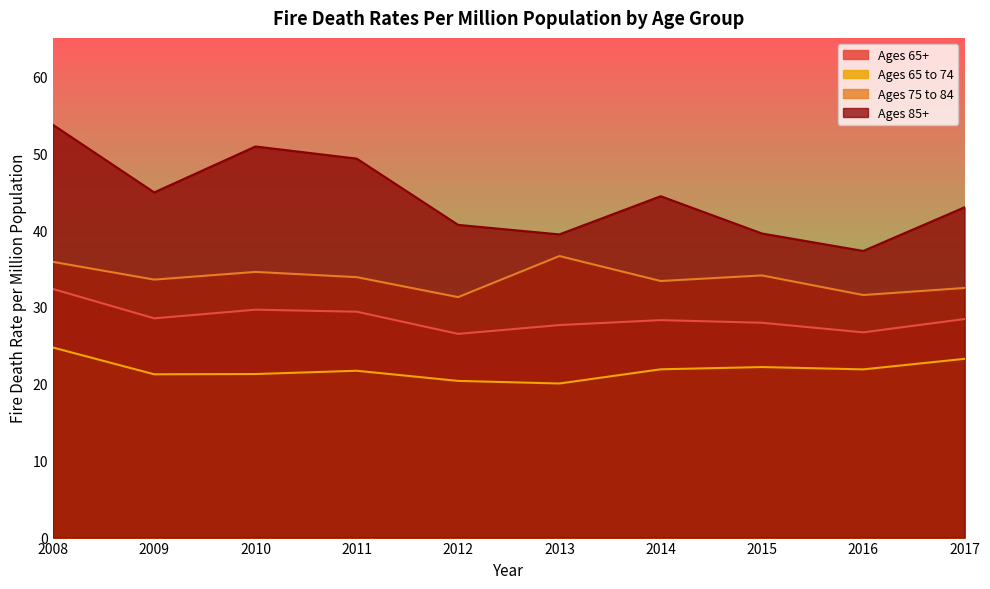

Which series has the largest range (max minus min)?

Ages 85+